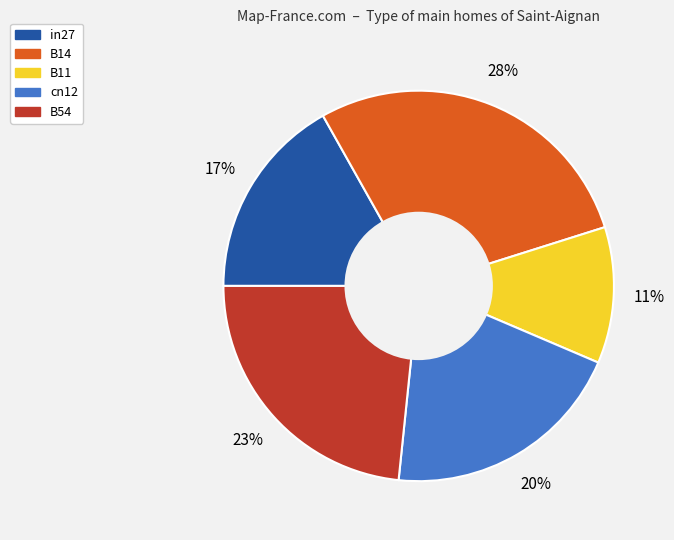

Is the sum of B11 and in27 greater than half?

No